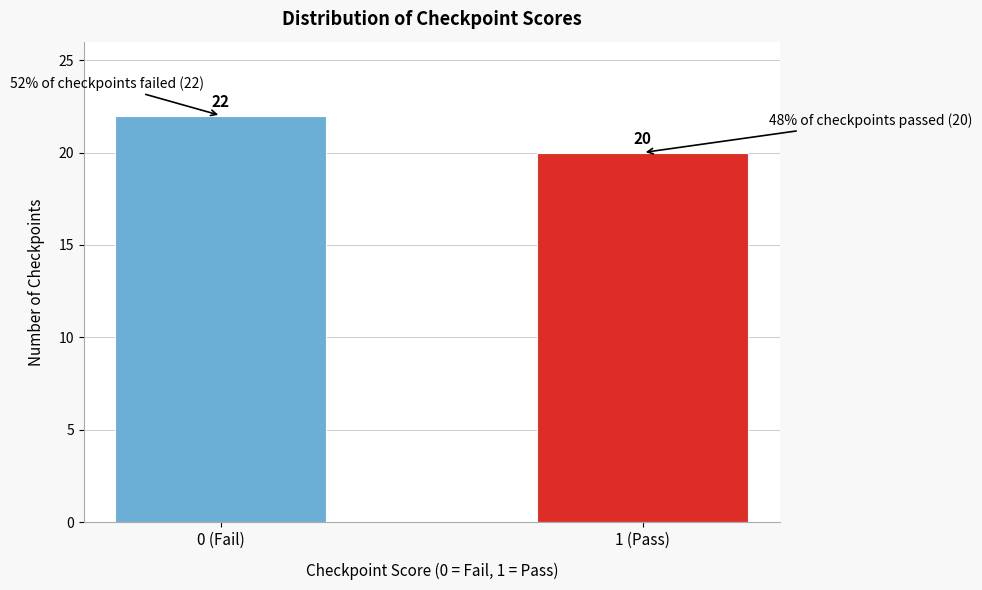

Reading left to right, what are all the values shown in this chart?

22	20